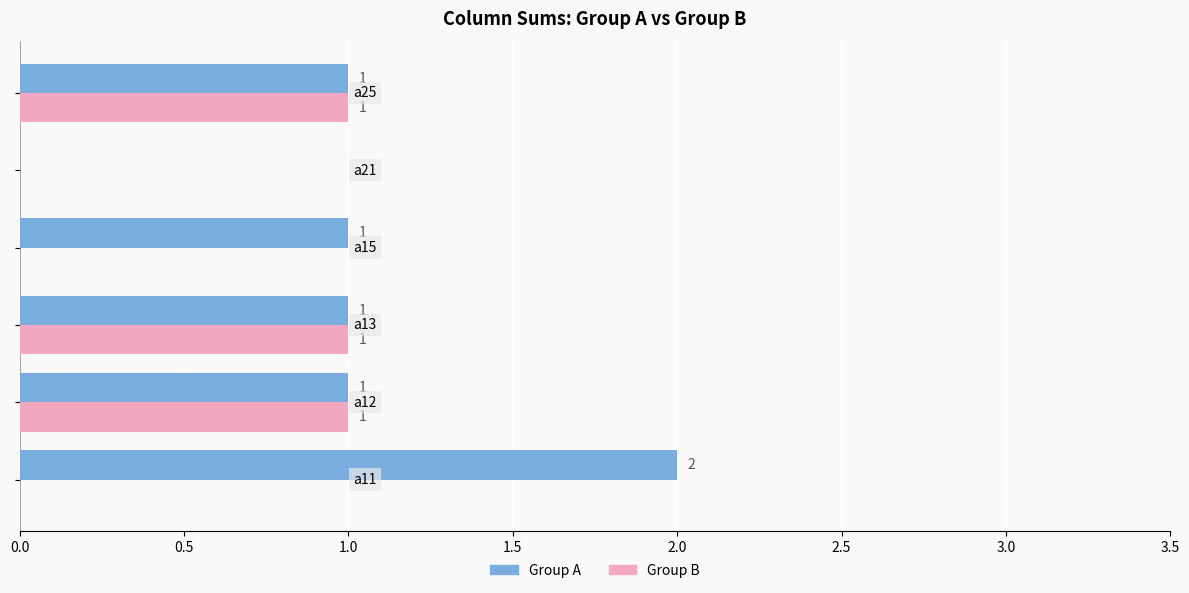

Which series has the largest total across all categories?

Group A